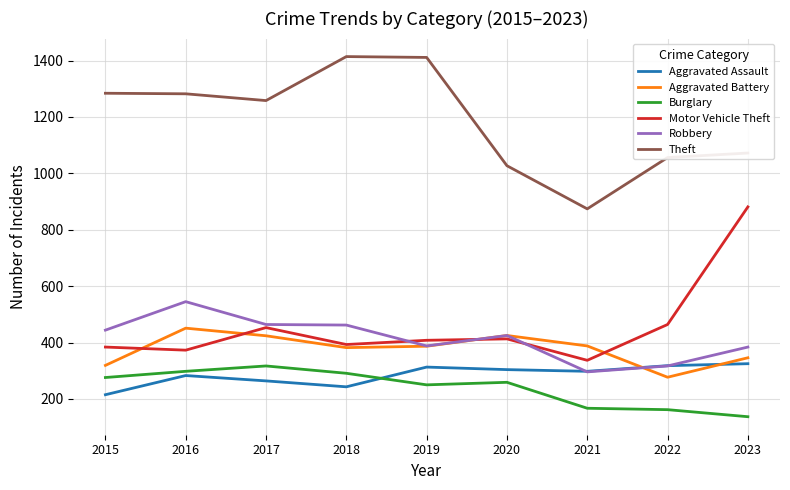

What is the total value across all series at 2017?

3180